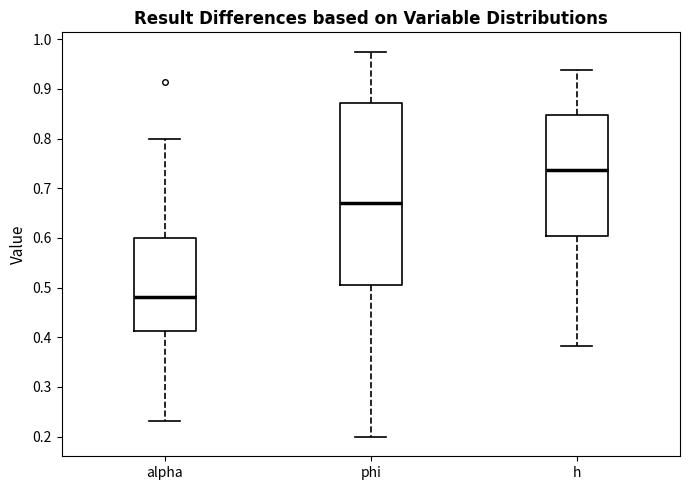

Where does the lower whisker of the box for phi end on the y-axis? The values are not printed on the chart, so give them approximately, as read against the axis.

0.20